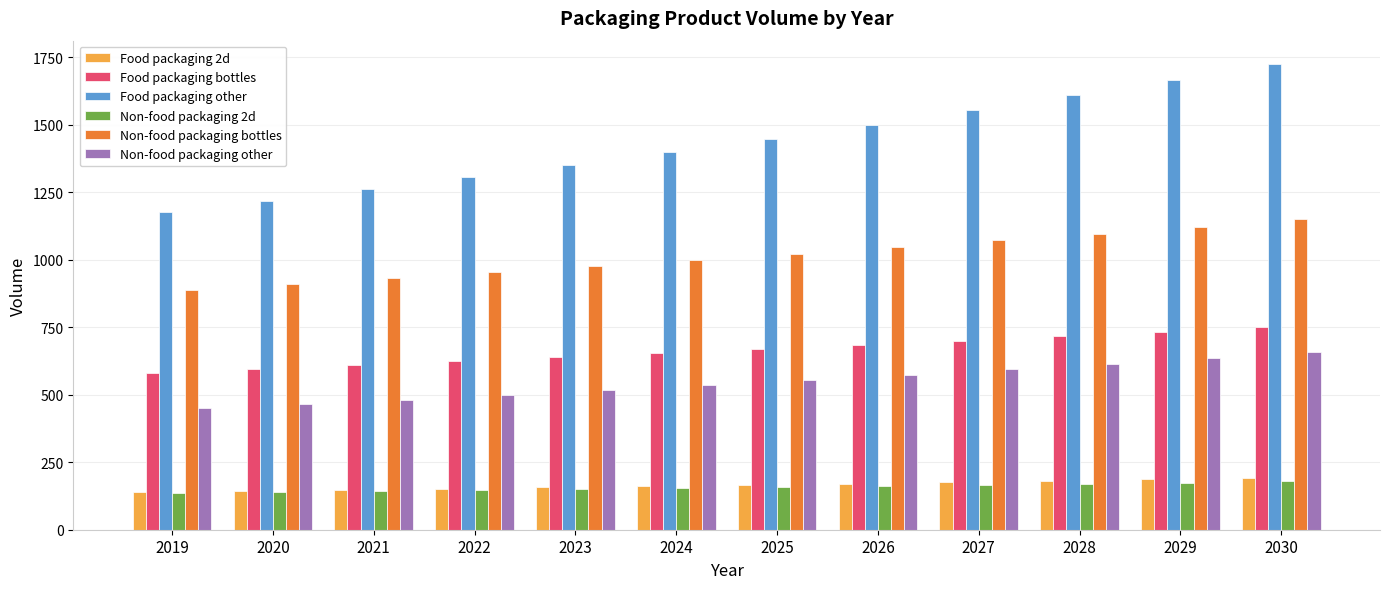

What is the sum of the Food packaging bottles values at 2020 and 2025?

1263.9